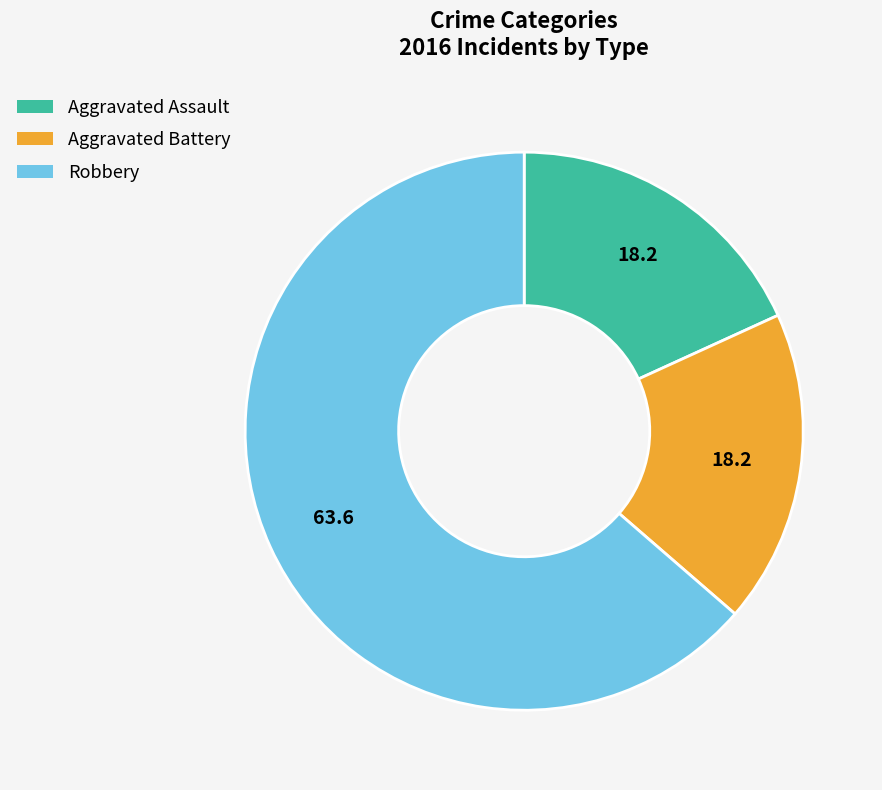

Is it true that Aggravated Assault is 18% of the pie?

True